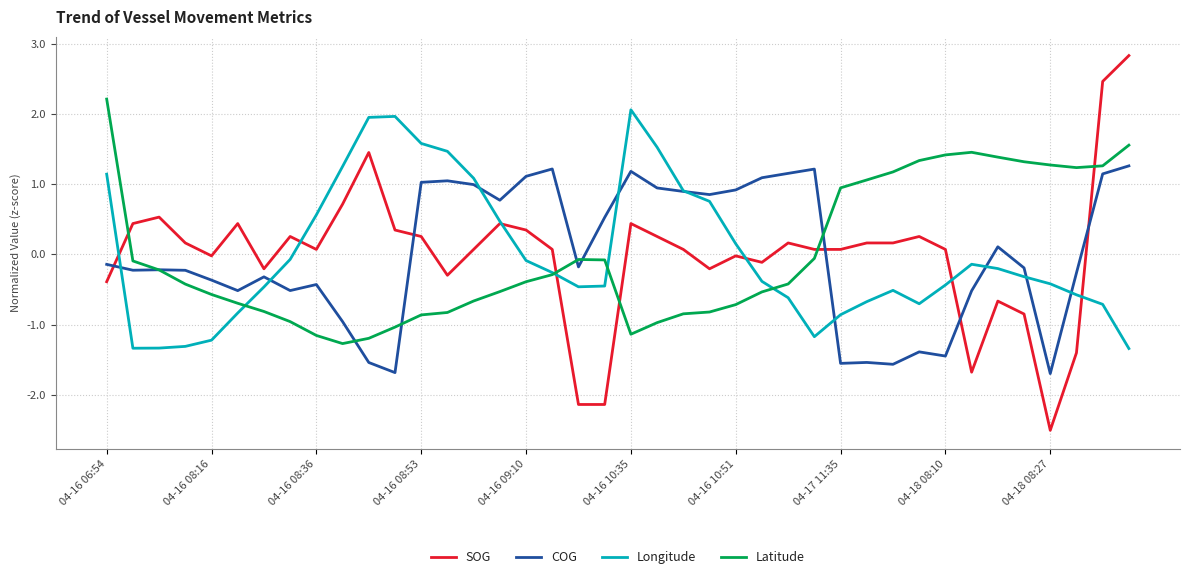

What are all the series names shown in the legend?

SOG, COG, Longitude, Latitude